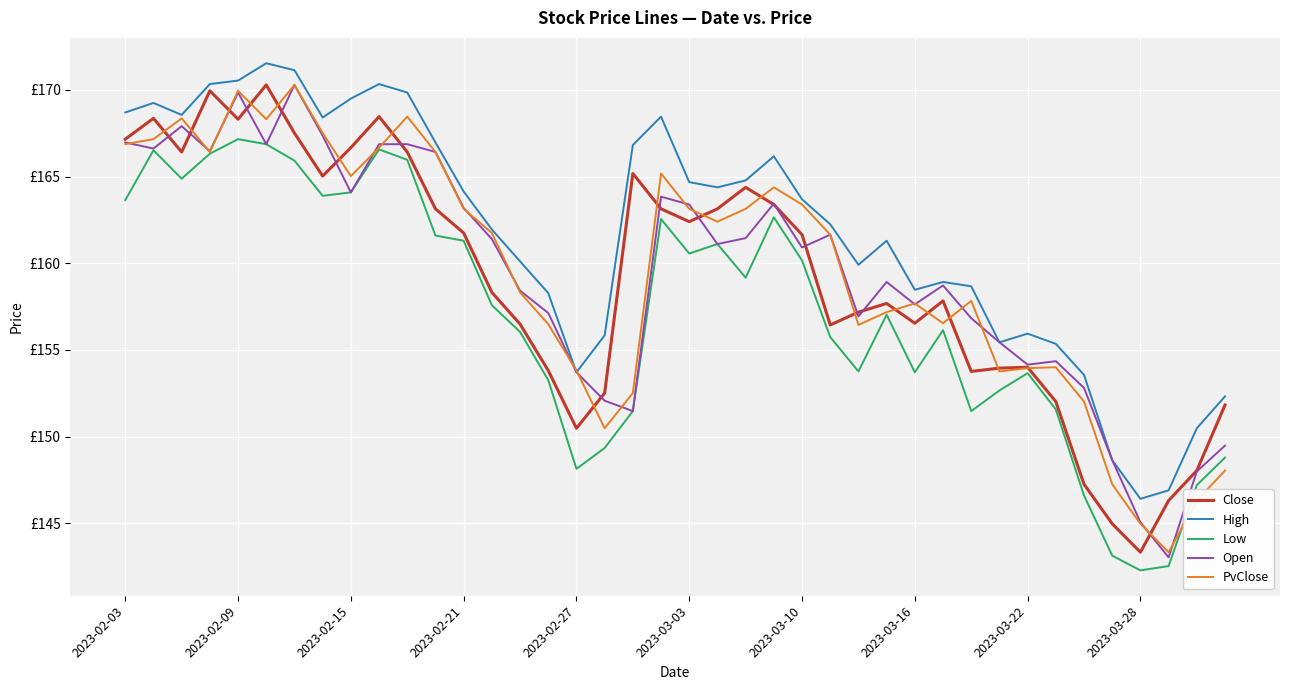

List the series in order of their peak value, lowest first.

Low, Close, Open, PvClose, High